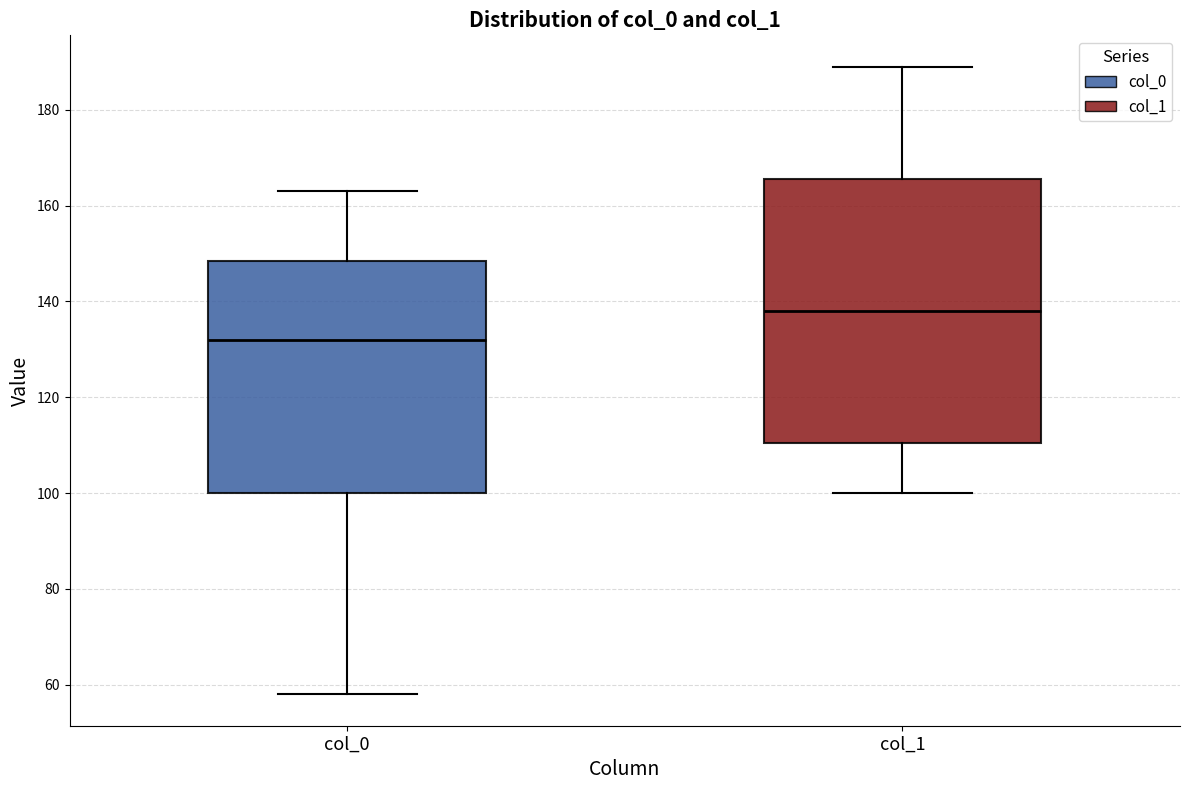

Comparing the boxes themselves (not the whiskers), which one is the tallest?

col_1